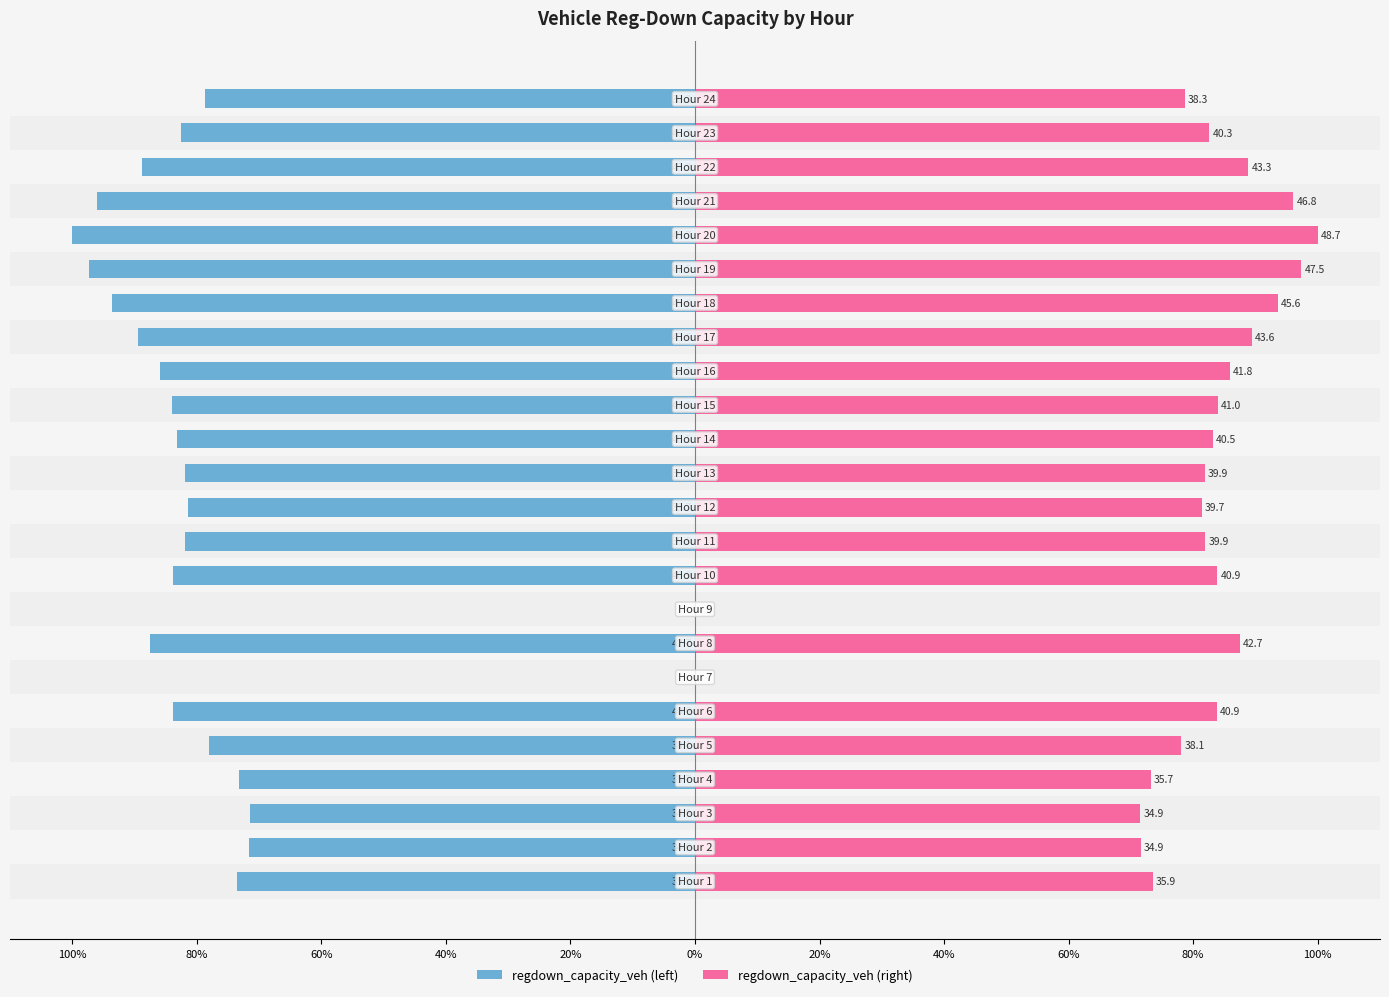

At how many categories does at least one series exceed -38?

24